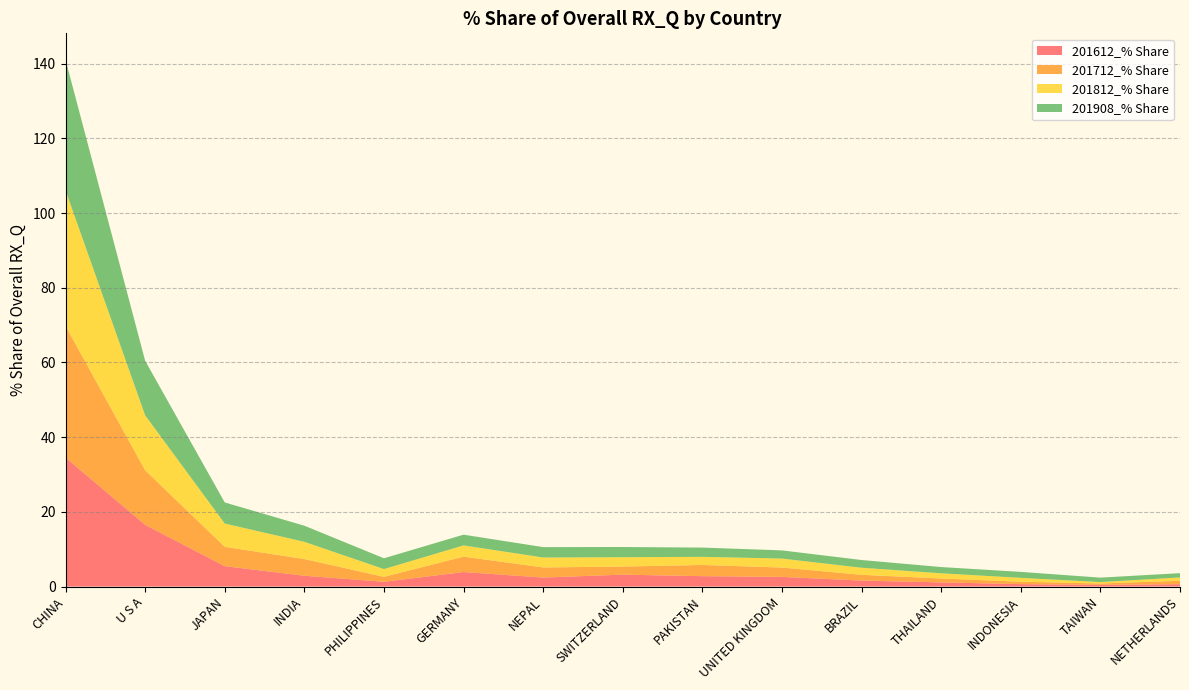

Reading right to left, list all the values displayed in this chart.

201612_% Share: NETHERLANDS=0.6	TAIWAN=0.5	INDONESIA=0.7	THAILAND=1.1	BRAZIL=1.6	UNITED KINGDOM=2.6	PAKISTAN=2.8	SWITZERLAND=3.2	NEPAL=2.4	GERMANY=3.9	PHILIPPINES=1.3	INDIA=2.9	JAPAN=5.5	U S A=16.5	CHINA=34.5
201712_% Share: NETHERLANDS=0.9	TAIWAN=0.4	INDONESIA=0.6	THAILAND=1.0	BRAZIL=1.5	UNITED KINGDOM=2.5	PAKISTAN=3.0	SWITZERLAND=2.2	NEPAL=2.7	GERMANY=4.1	PHILIPPINES=1.3	INDIA=4.5	JAPAN=5.2	U S A=14.6	CHINA=35.2
201812_% Share: NETHERLANDS=0.9	TAIWAN=0.4	INDONESIA=1.0	THAILAND=1.4	BRAZIL=1.9	UNITED KINGDOM=2.4	PAKISTAN=2.2	SWITZERLAND=2.5	NEPAL=2.7	GERMANY=3.0	PHILIPPINES=2.1	INDIA=4.6	JAPAN=6.2	U S A=14.7	CHINA=36.3
201908_% Share: NETHERLANDS=1.2	TAIWAN=1.2	INDONESIA=1.6	THAILAND=1.7	BRAZIL=2.1	UNITED KINGDOM=2.2	PAKISTAN=2.5	SWITZERLAND=2.7	NEPAL=2.8	GERMANY=2.9	PHILIPPINES=2.9	INDIA=4.3	JAPAN=5.6	U S A=14.6	CHINA=35.0